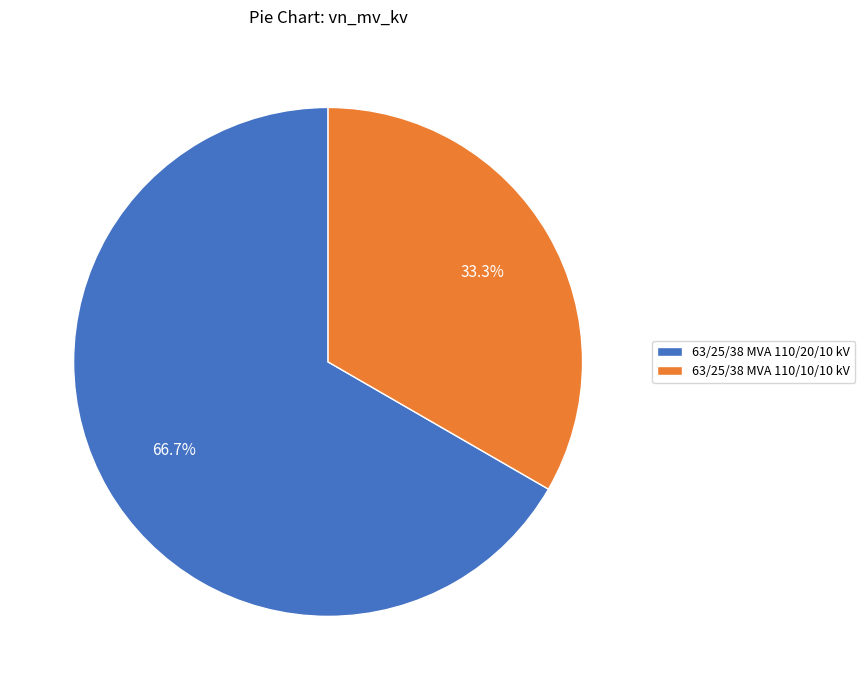

Is 63/25/38 MVA 110/10/10 kV the majority of the pie?

No